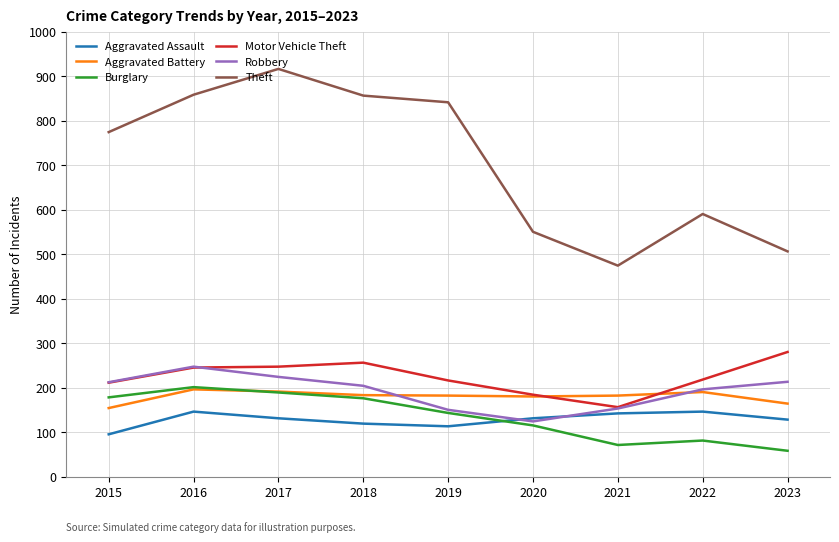

Is the value of Burglary at 2019 greater than the value of Motor Vehicle Theft at 2018?

No